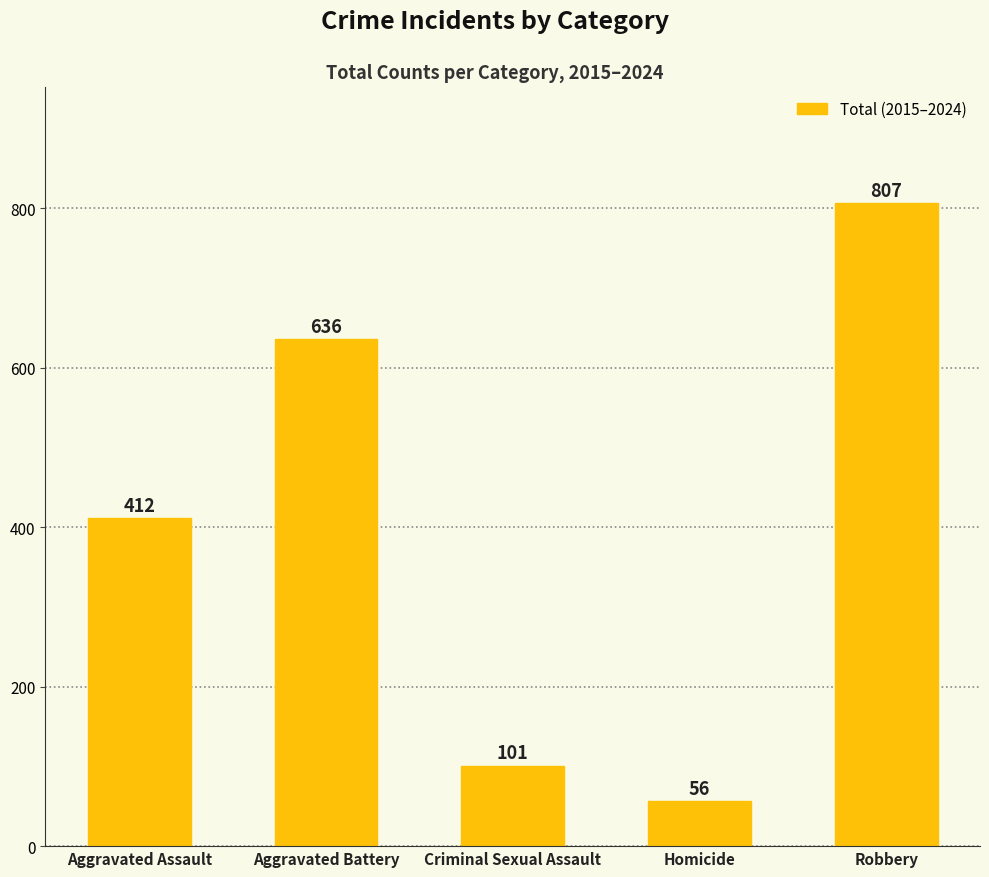

What is the sum of the values at Homicide and Aggravated Battery?

692